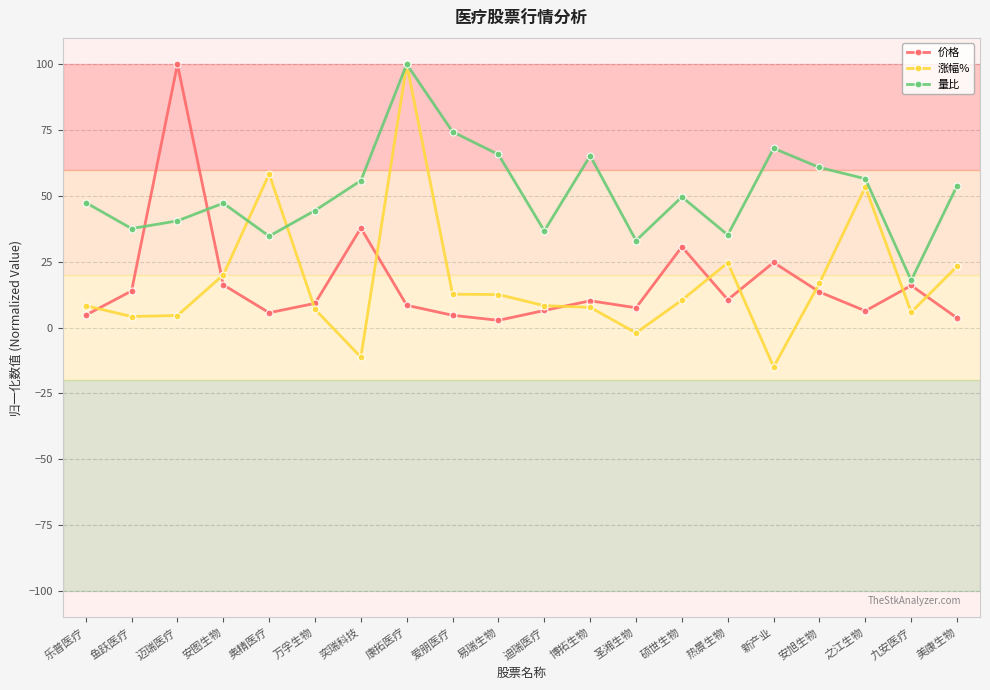

Which series has the widest spread of values?

涨幅%